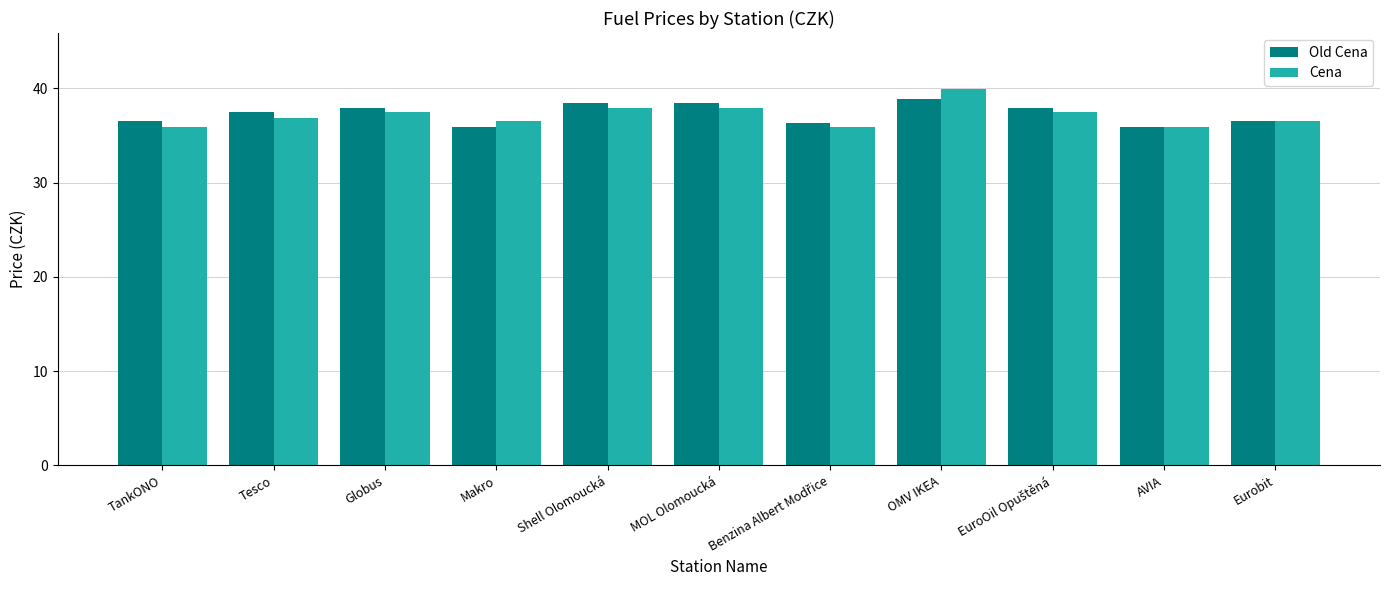

What is the smallest value displayed?

35.9